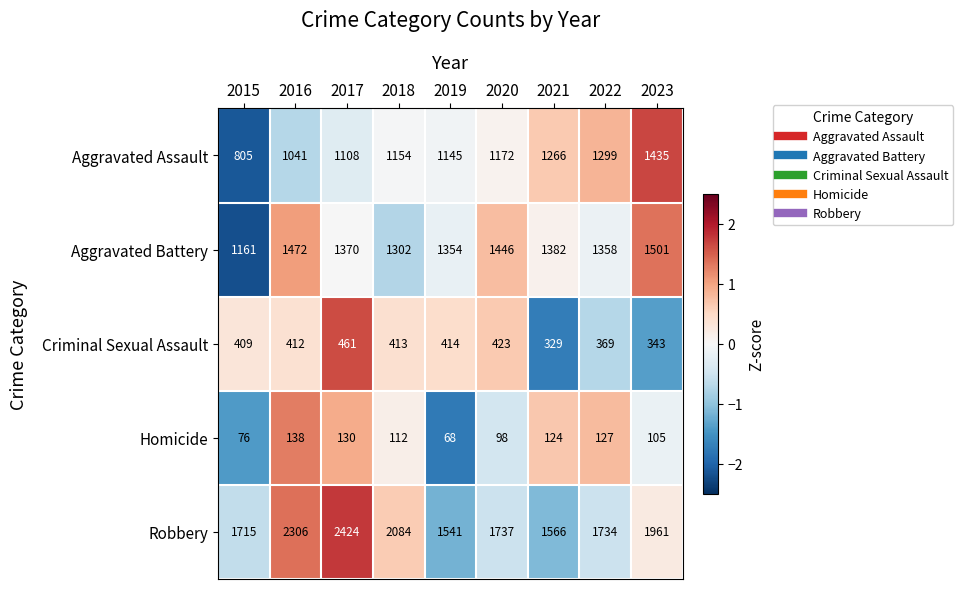

What is the minimum value shown in the chart?

68